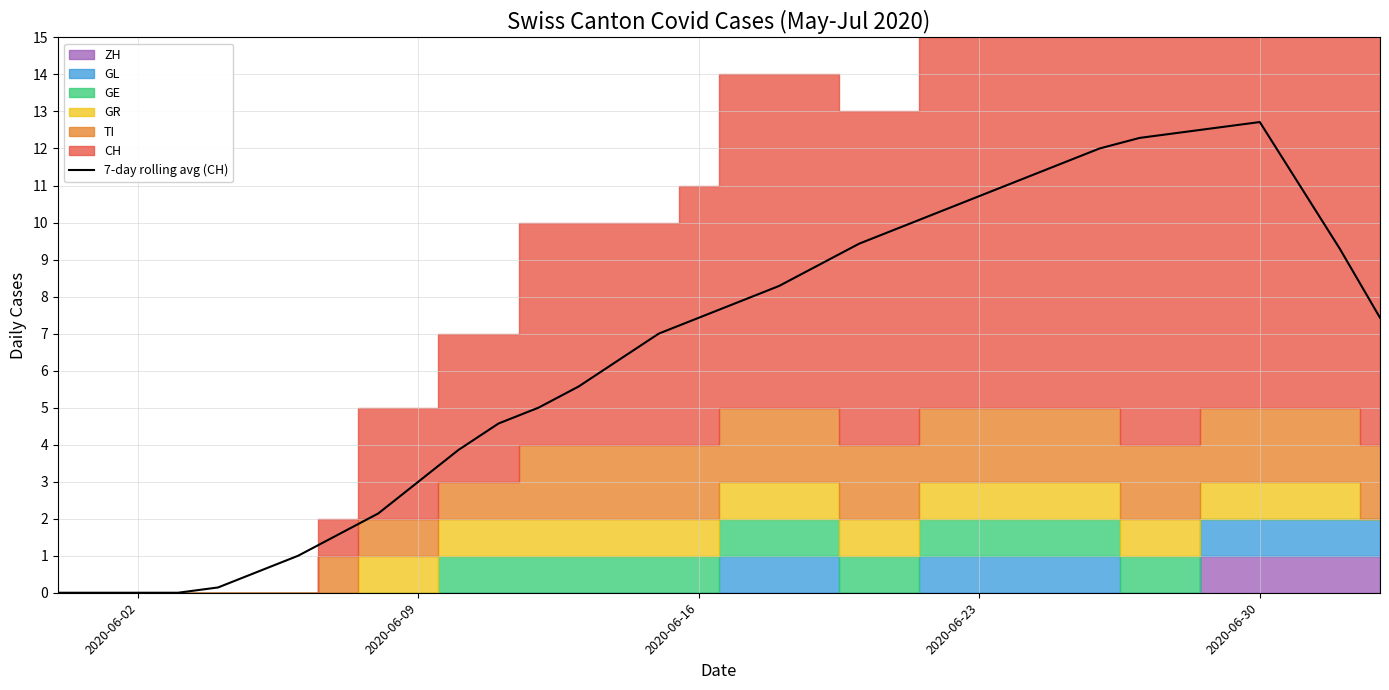

What is the greatest value displayed?

12.7